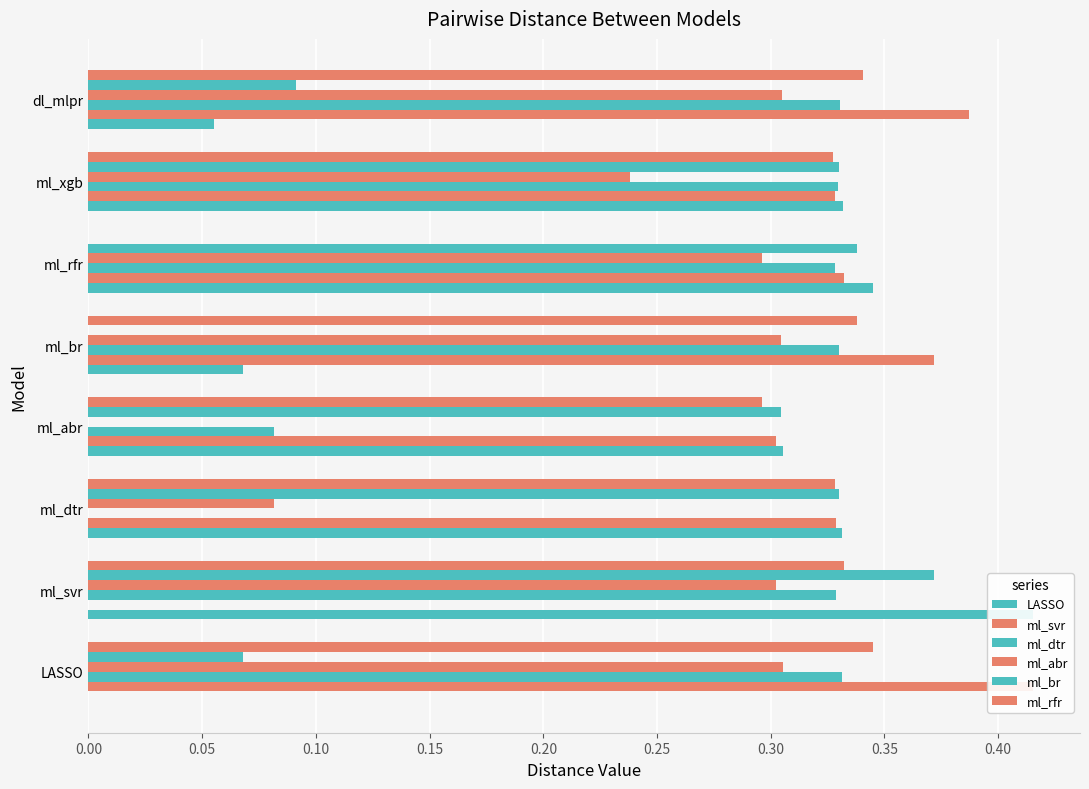

Reading left to right, list all the values displayed in this chart.

LASSO: 0.0	0.4	0.3	0.3	0.1	0.3	0.3	0.1
ml_svr: 0.4	0.0	0.3	0.3	0.4	0.3	0.3	0.4
ml_dtr: 0.3	0.3	0.0	0.1	0.3	0.3	0.3	0.3
ml_abr: 0.3	0.3	0.1	0.0	0.3	0.3	0.2	0.3
ml_br: 0.1	0.4	0.3	0.3	0.0	0.3	0.3	0.1
ml_rfr: 0.3	0.3	0.3	0.3	0.3	0.0	0.3	0.3